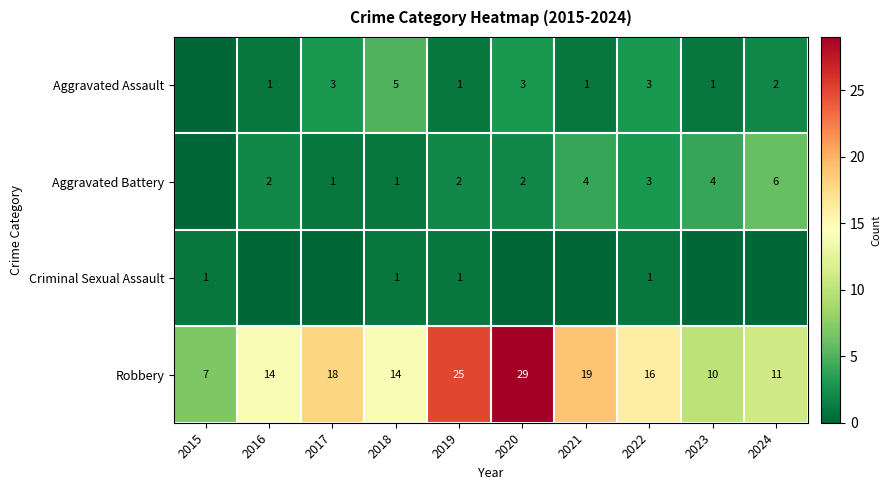

Is the value of Aggravated Battery at 2021 greater than the value of Aggravated Assault at 2018?

No